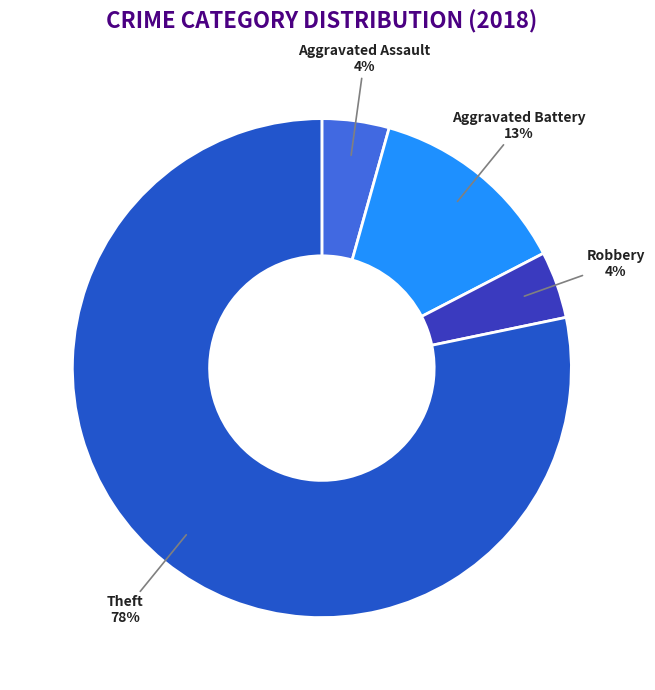

Which slice represents more than half of the pie?

Theft